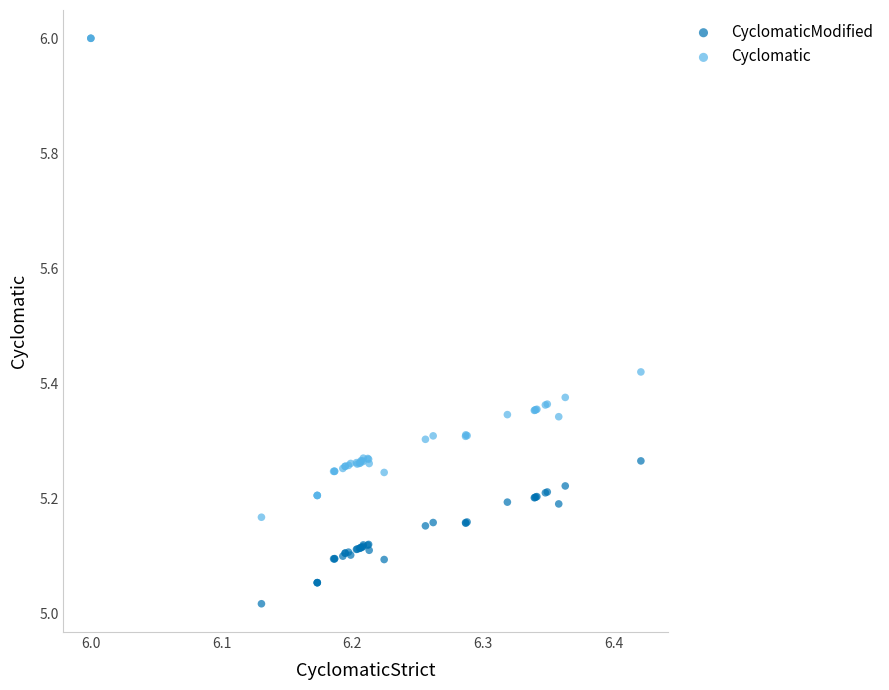

Which series contains the lowest Y value?

CyclomaticModified